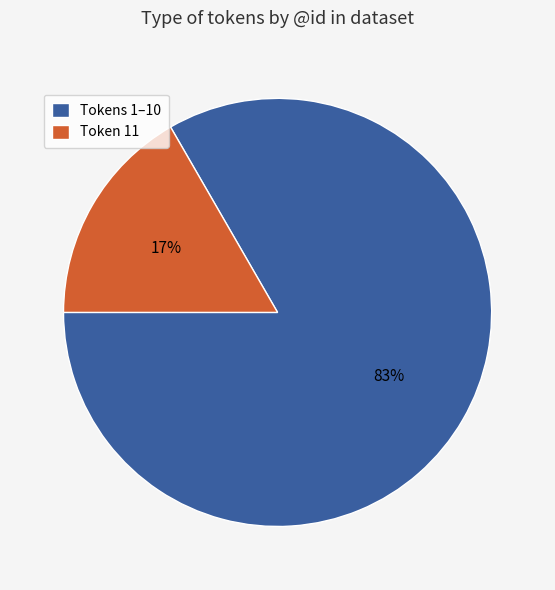

True or false: Tokens 1–10 accounts for 83% of the total.

True